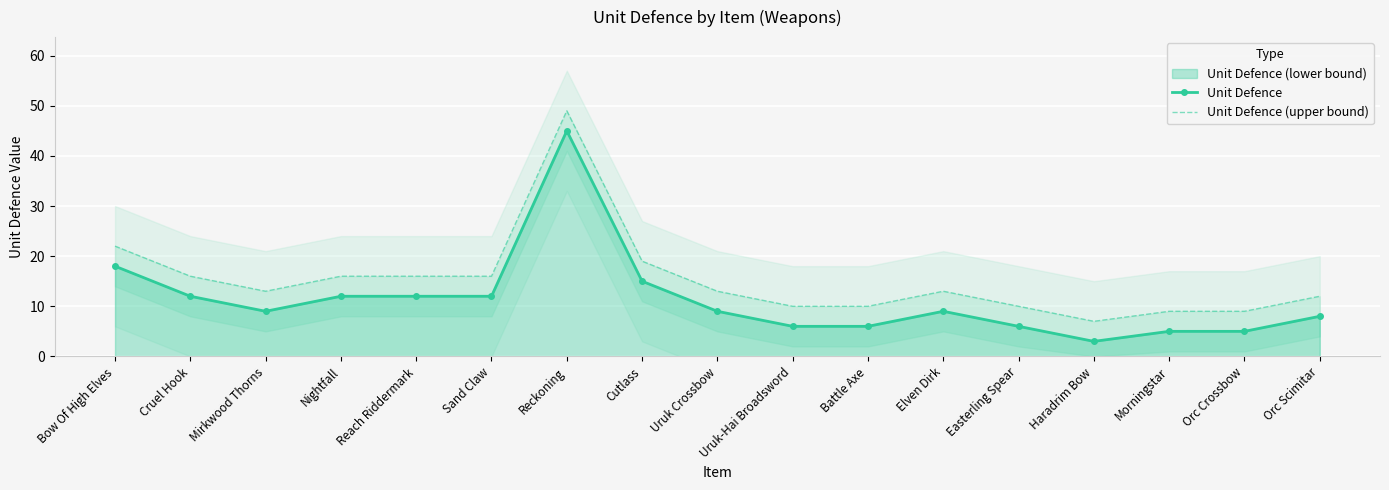

What is the difference between the second highest and second lowest values in the Unit Defence (upper bound) series?

13